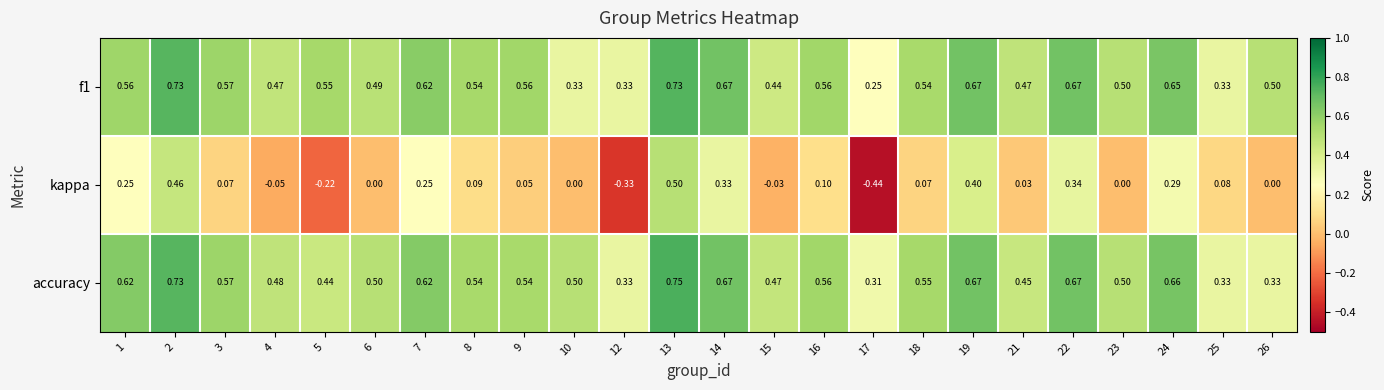

Is the value of kappa at 22 greater than the value of f1 at 10?

Yes